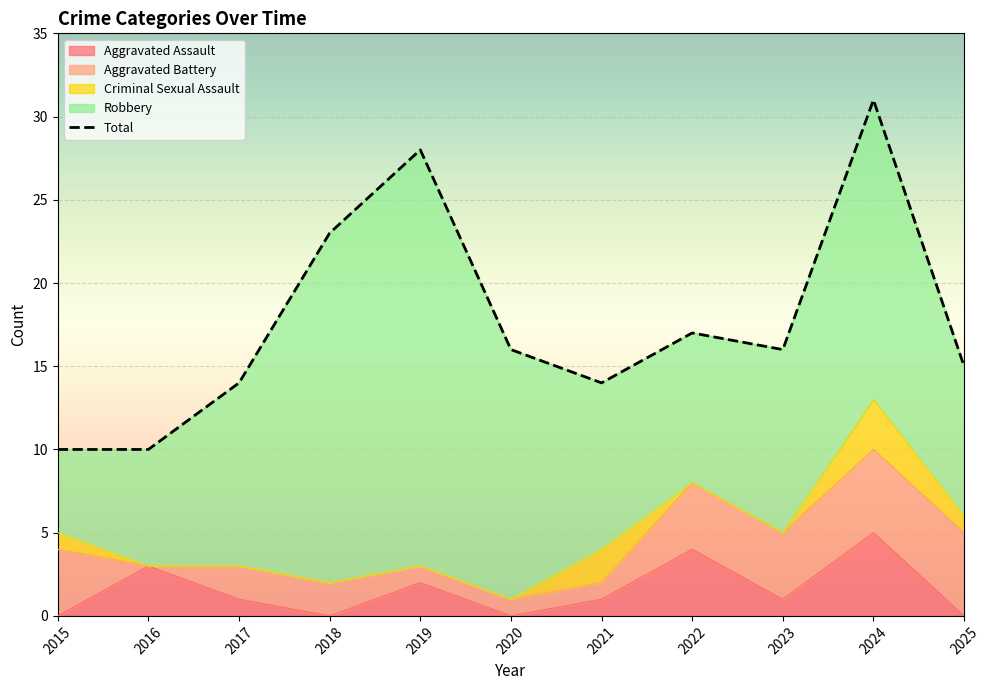

The value of Aggravated Battery at 2016 is 0. True or false?

True